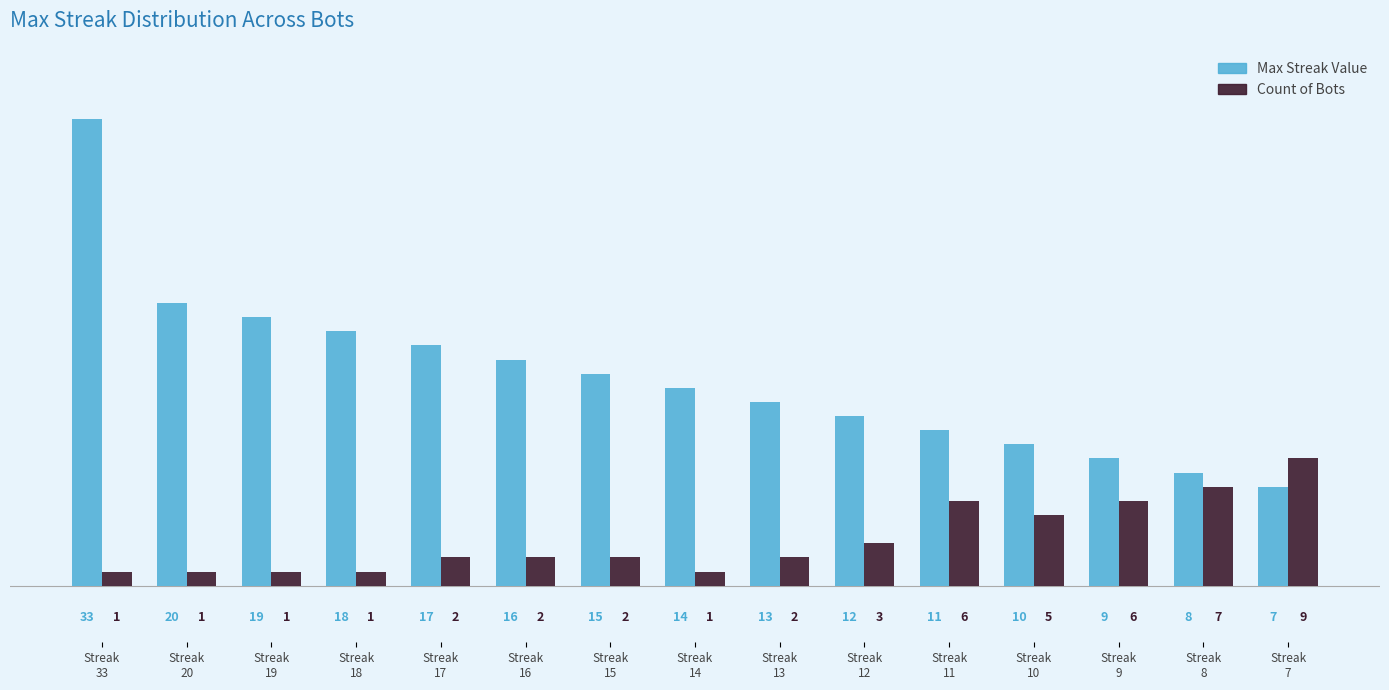

How many bars are there in each group?

2